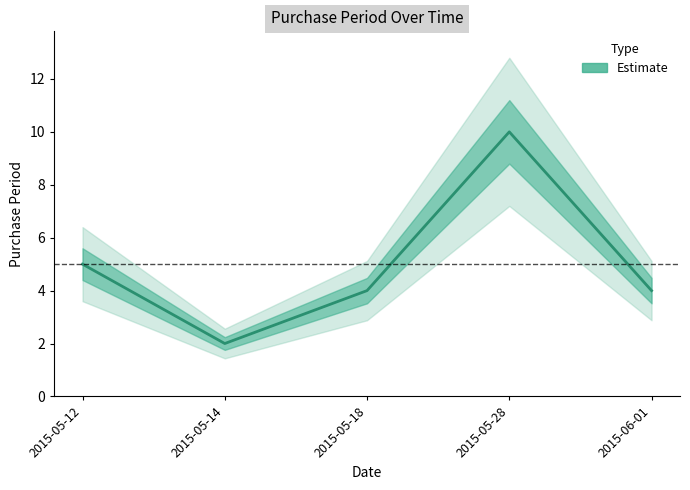

Where is the data nearest to the value 6?

2015-05-12